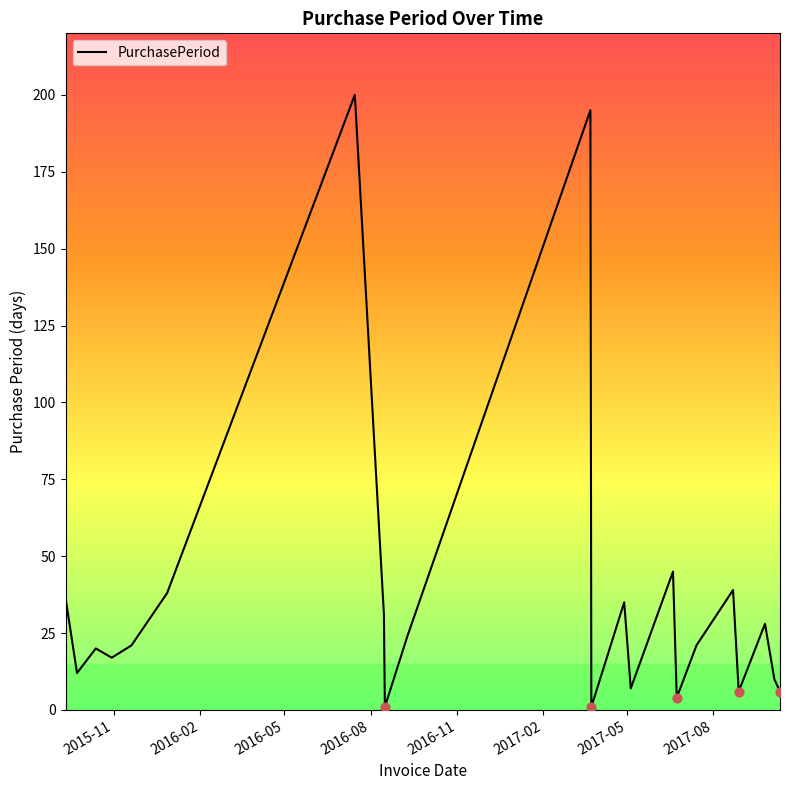

What is the difference between the maximum and minimum values?

199